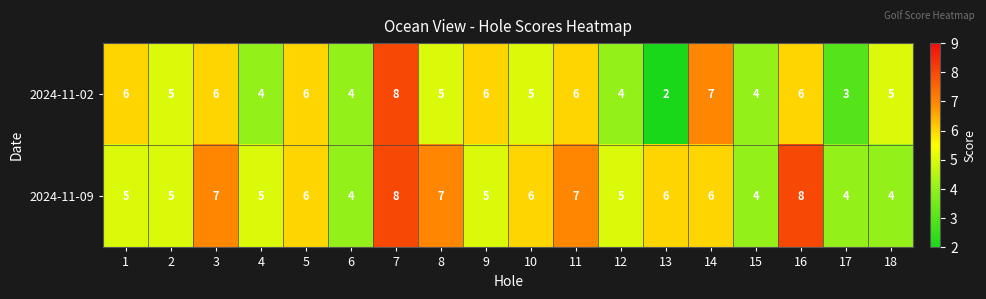

Which series has the widest spread of values?

2024-11-02